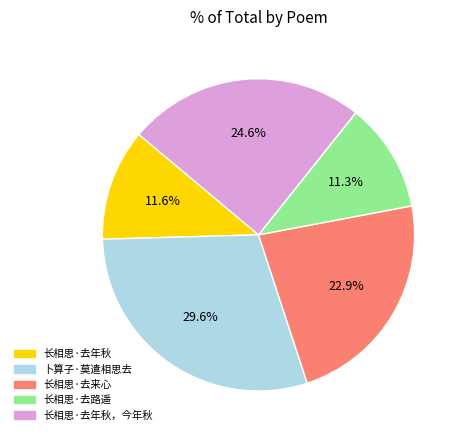

To the nearest percent, what is the difference between the largest and smallest slice percentages?

18%